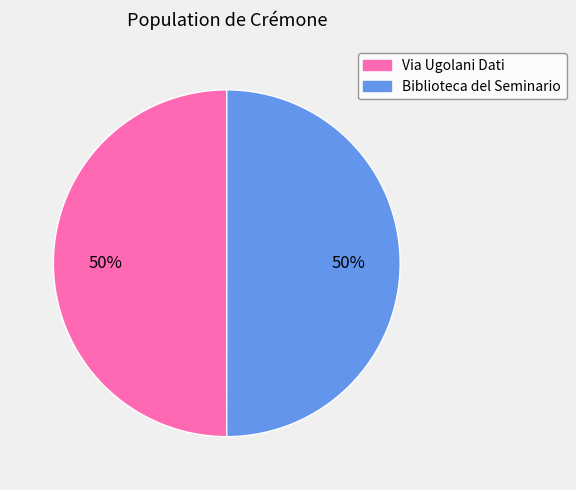

To the nearest percent, what is the average slice percentage?

50%